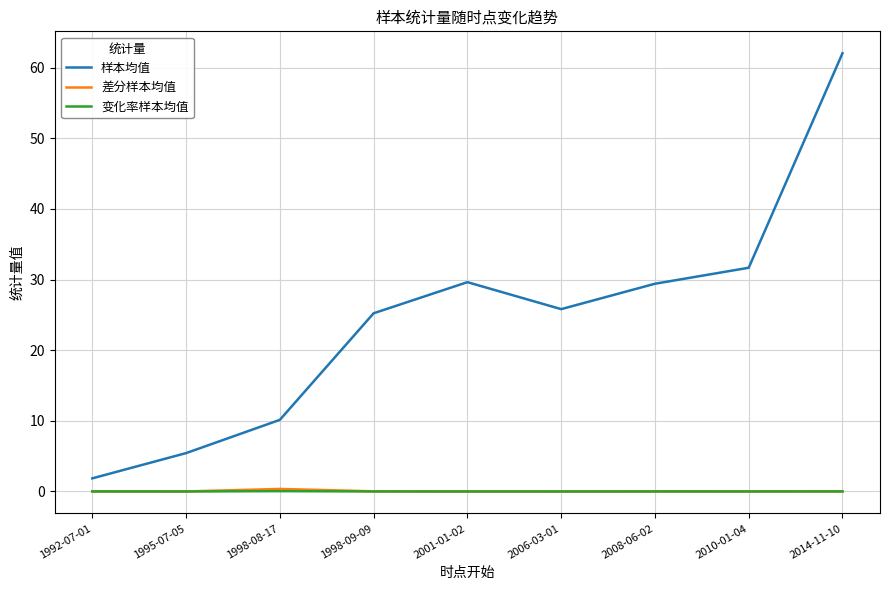

What are all the series names shown in the legend?

样本均值, 差分样本均值, 变化率样本均值